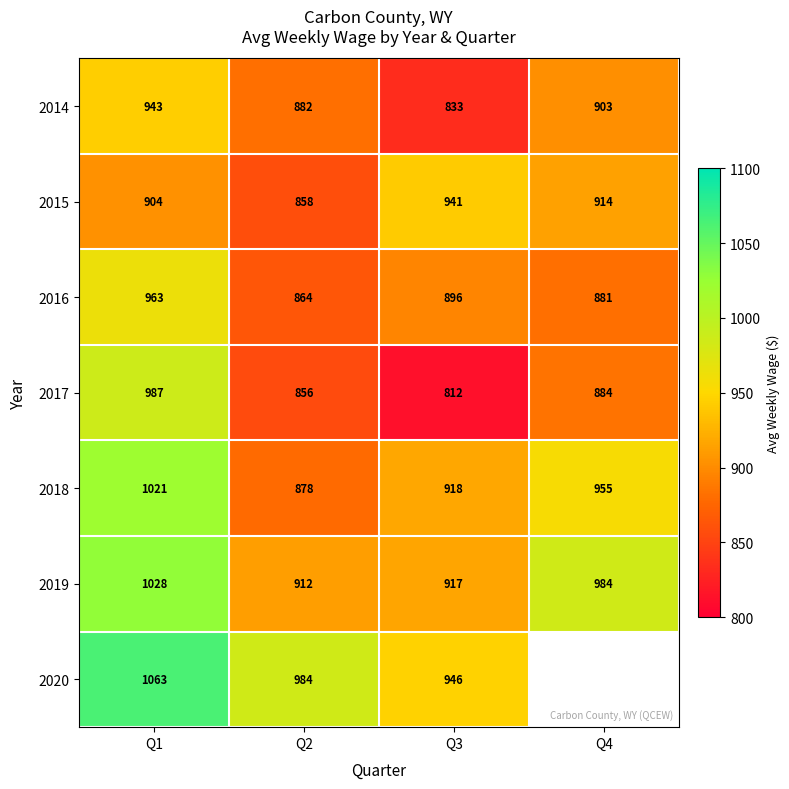

At how many categories does at least one series exceed 944?

4